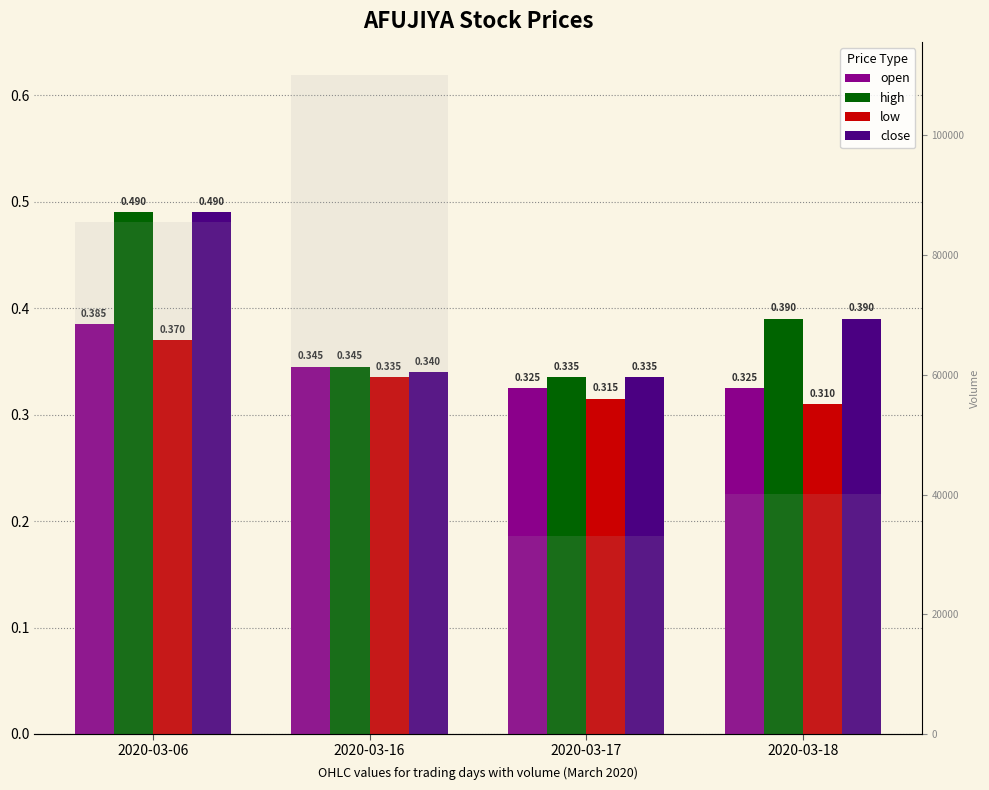

Is the value of vol at 2020-03-16 greater than the value of close at 2020-03-06?

Yes